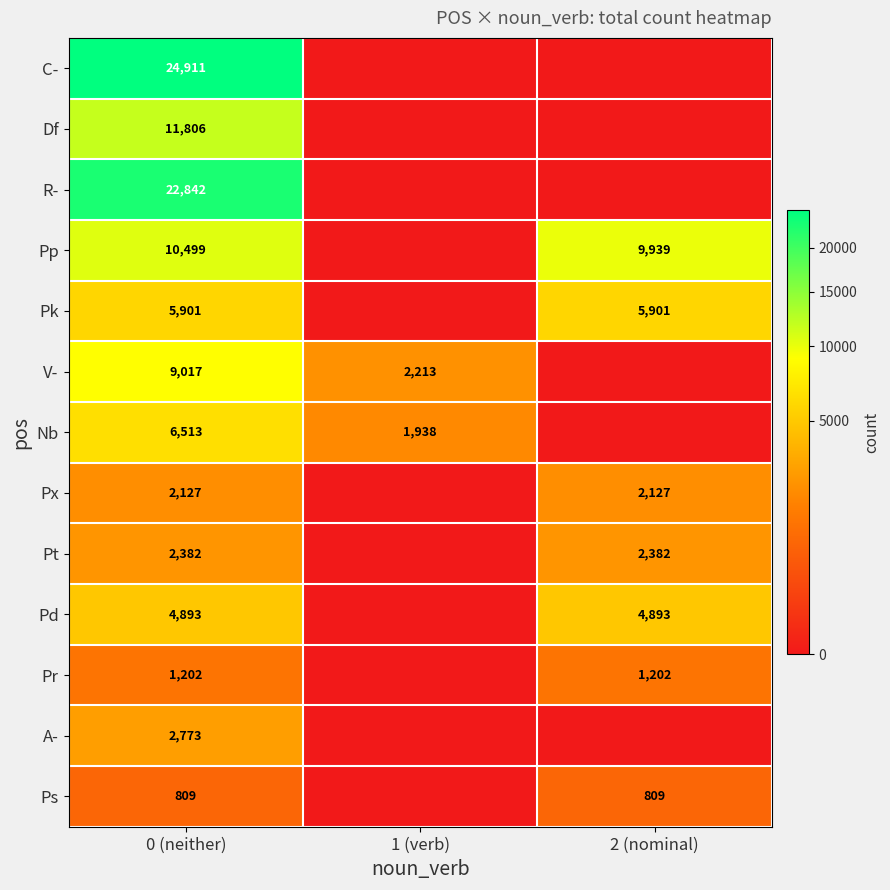

What is the total value across all series at 0 (neither)?

105675